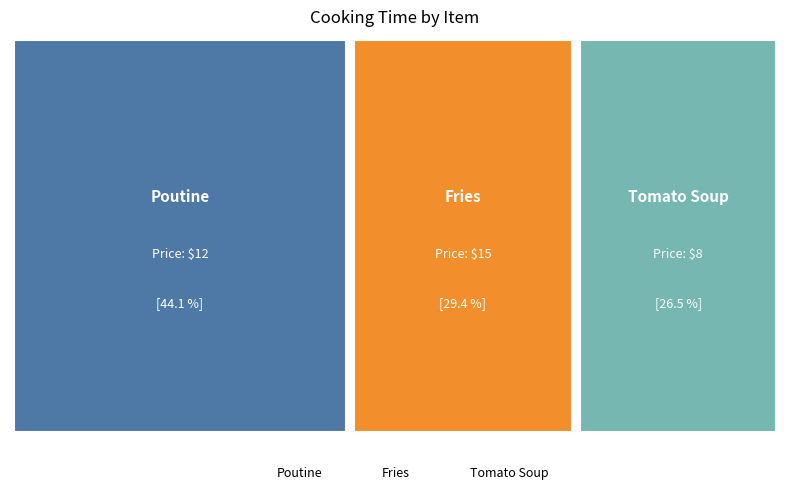

Read the value at Fries.

10